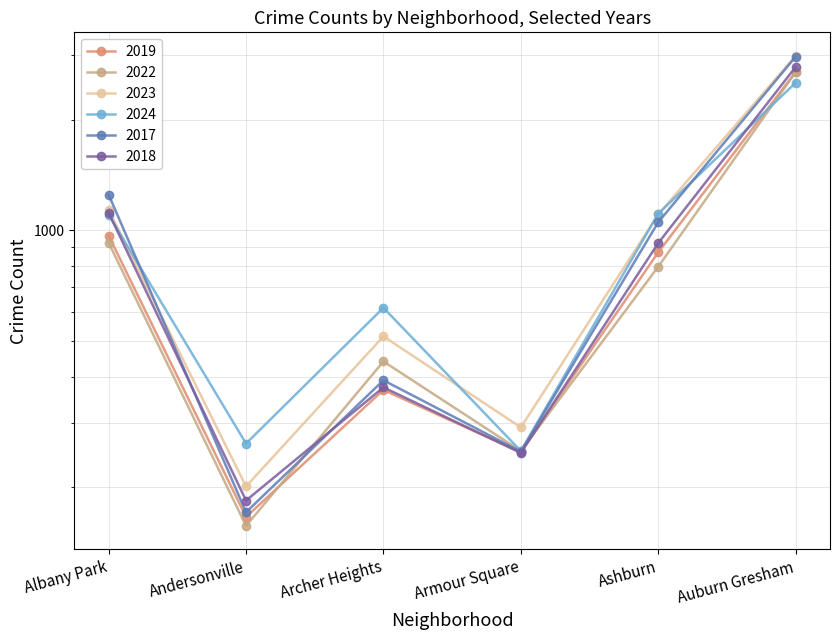

Where is 2017 nearest to the value 1572?

Albany Park